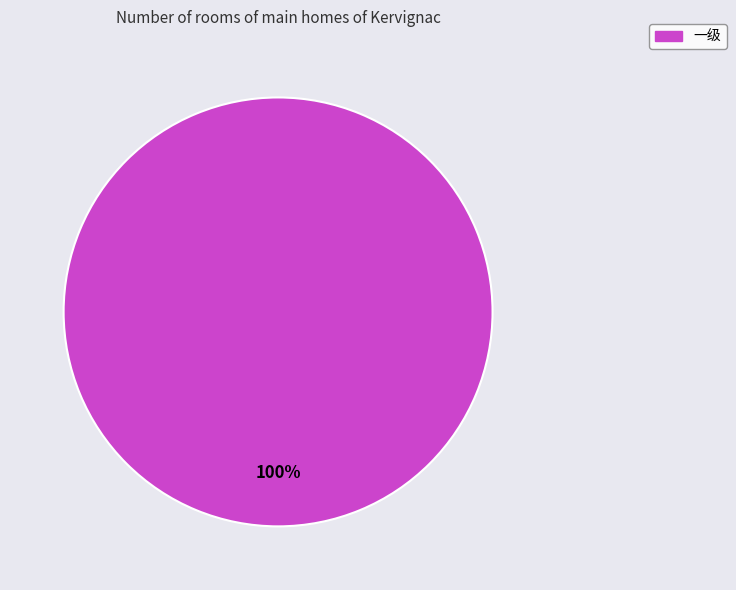

How many segments does this pie chart have?

1